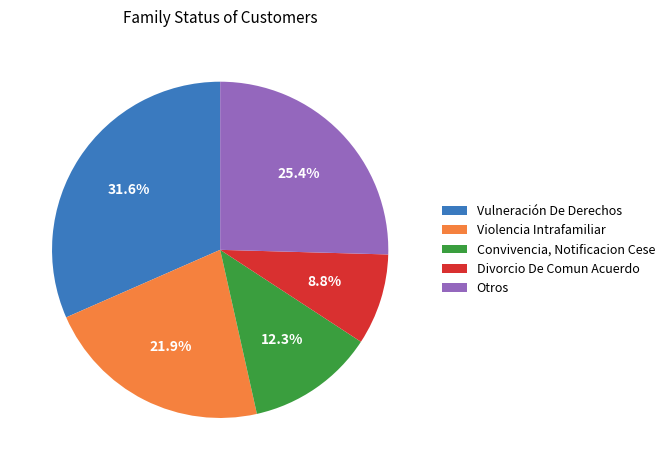

Count the number of slices in the pie.

5